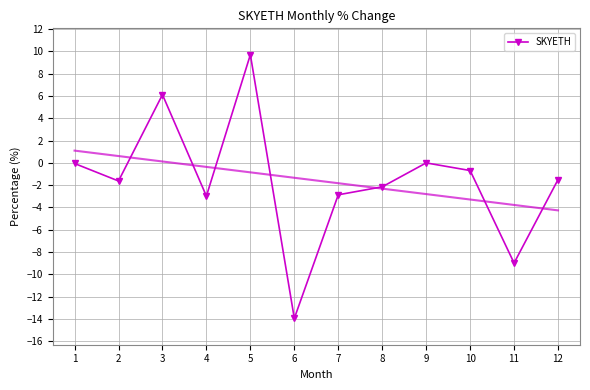

How many interior local valleys does the SKYETH series have?

4